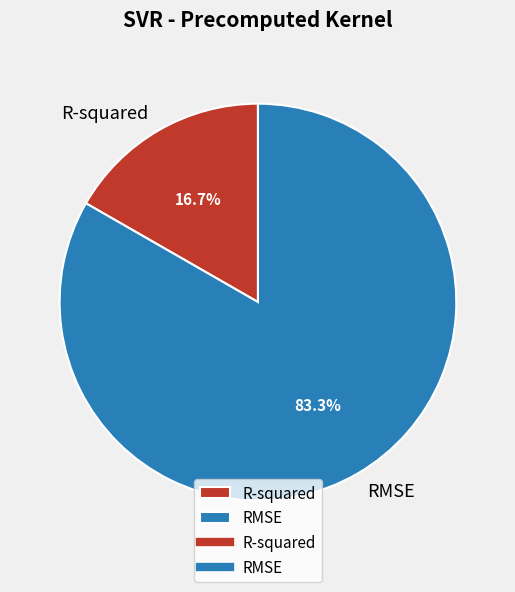

Does any single category account for the majority?

Yes